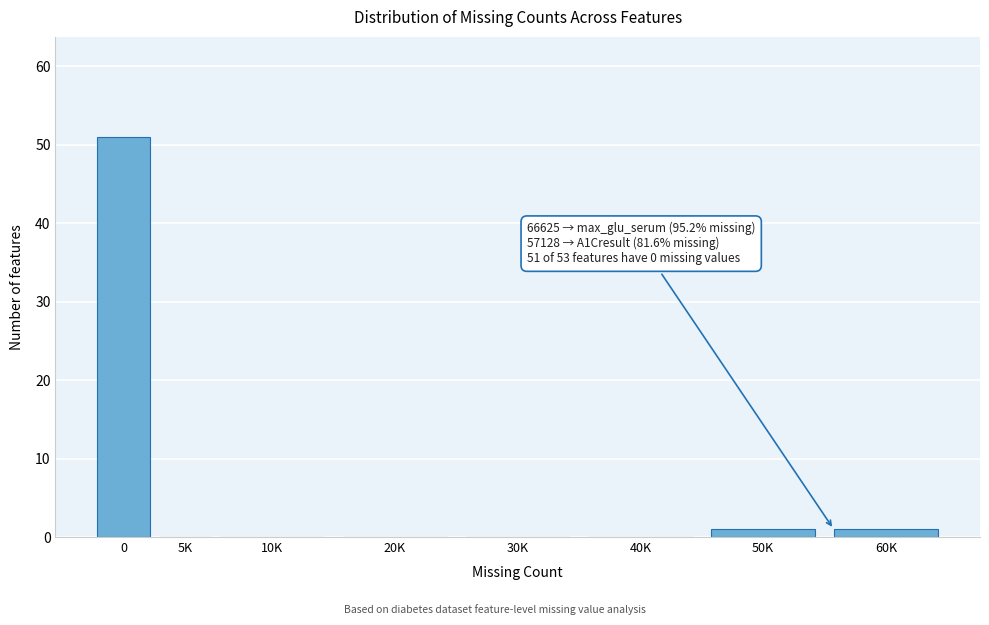

Reading right to left, list all the values displayed in this chart.

60K=1	50K=1	40K=0	30K=0	20K=0	10K=0	5K=0	0=51